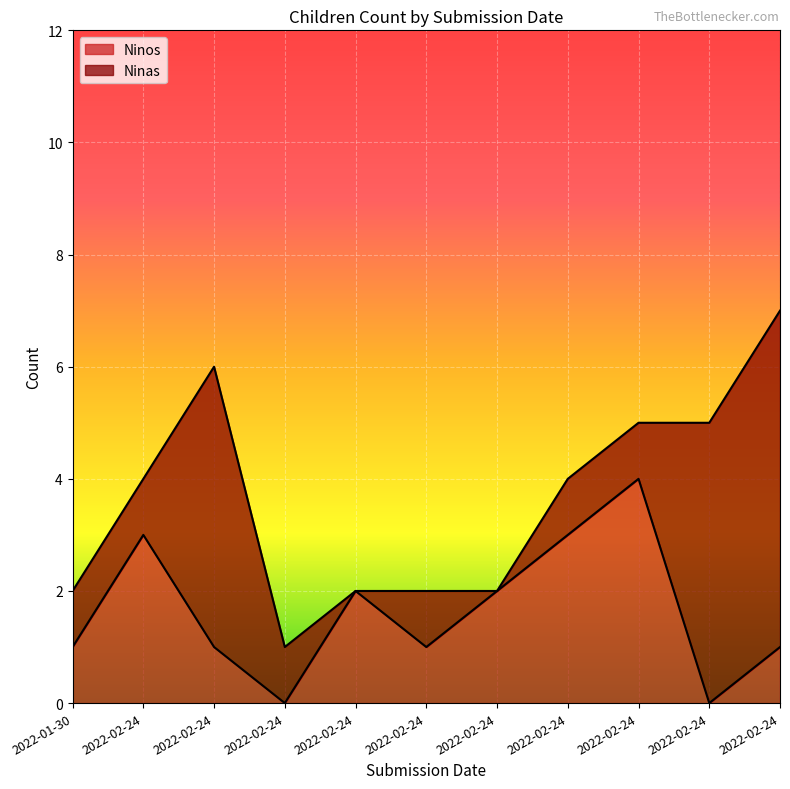

True or false: the data shows 1 at 2022-02-24.

True